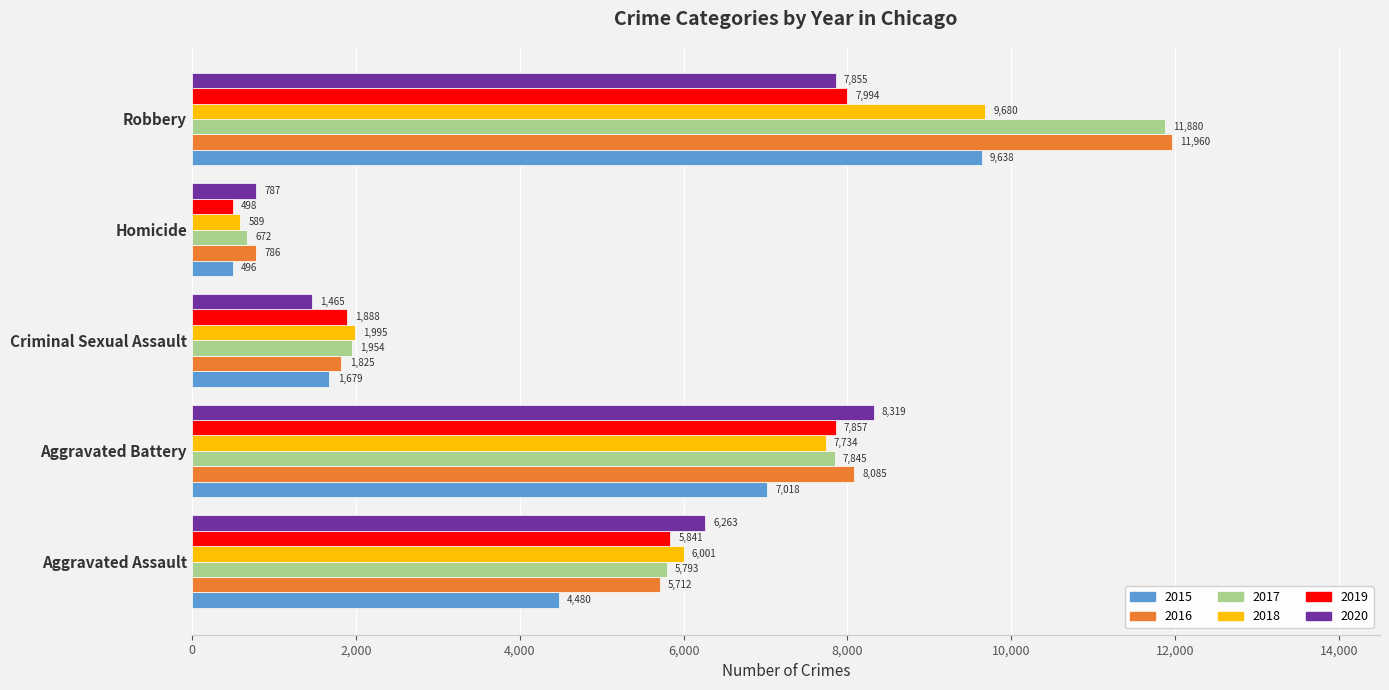

What is the total value across all series at Aggravated Battery?

46858